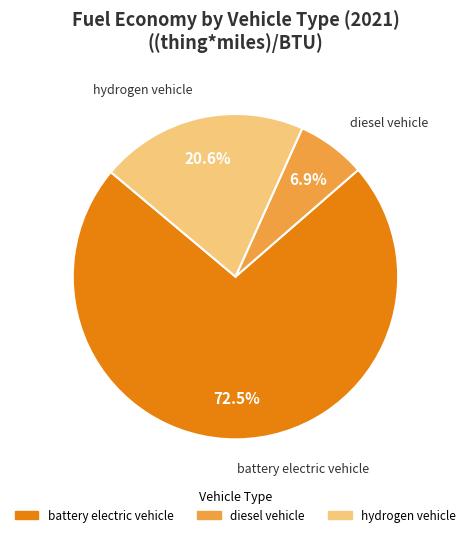

How much of the chart is everything except battery electric vehicle?

27.5%